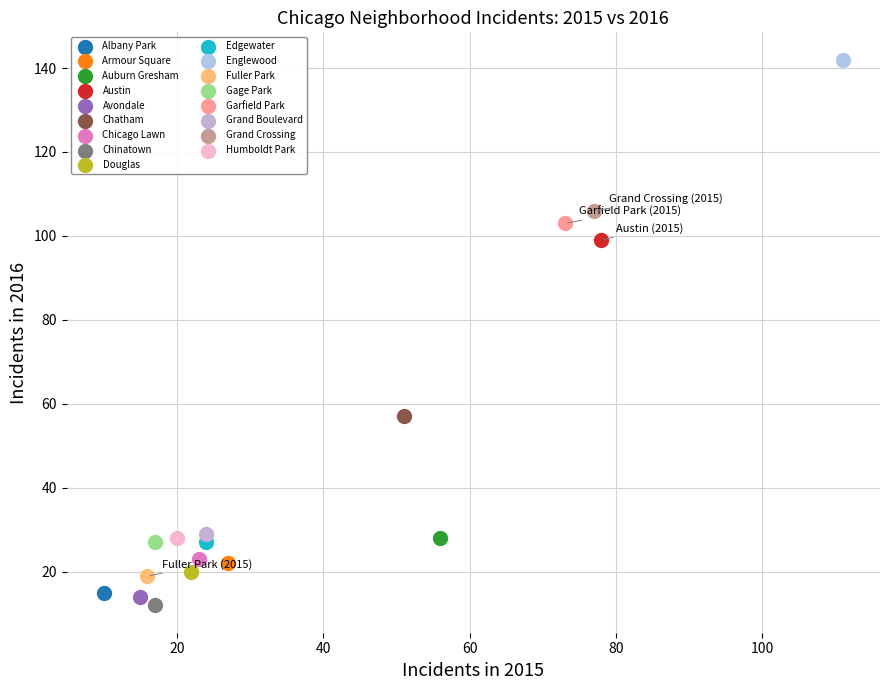

What are all the series names shown in the legend?

Albany Park, Armour Square, Auburn Gresham, Austin, Avondale, Chatham, Chicago Lawn, Chinatown, Douglas, Edgewater, Englewood, Fuller Park, Gage Park, Garfield Park, Grand Boulevard, Grand Crossing, Humboldt Park